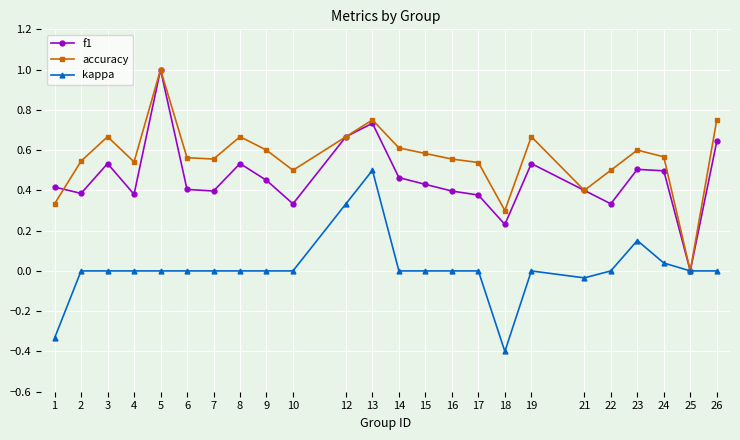

How many categories are shown in the chart?

24